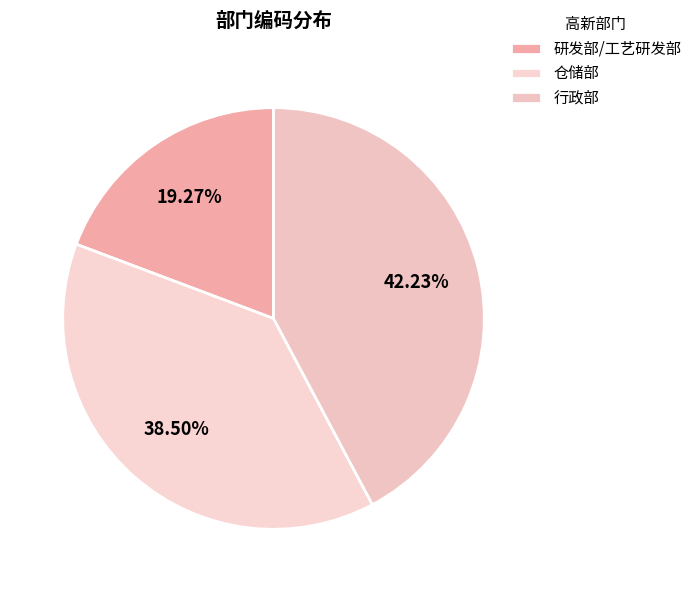

Which category has the biggest portion of the pie?

行政部